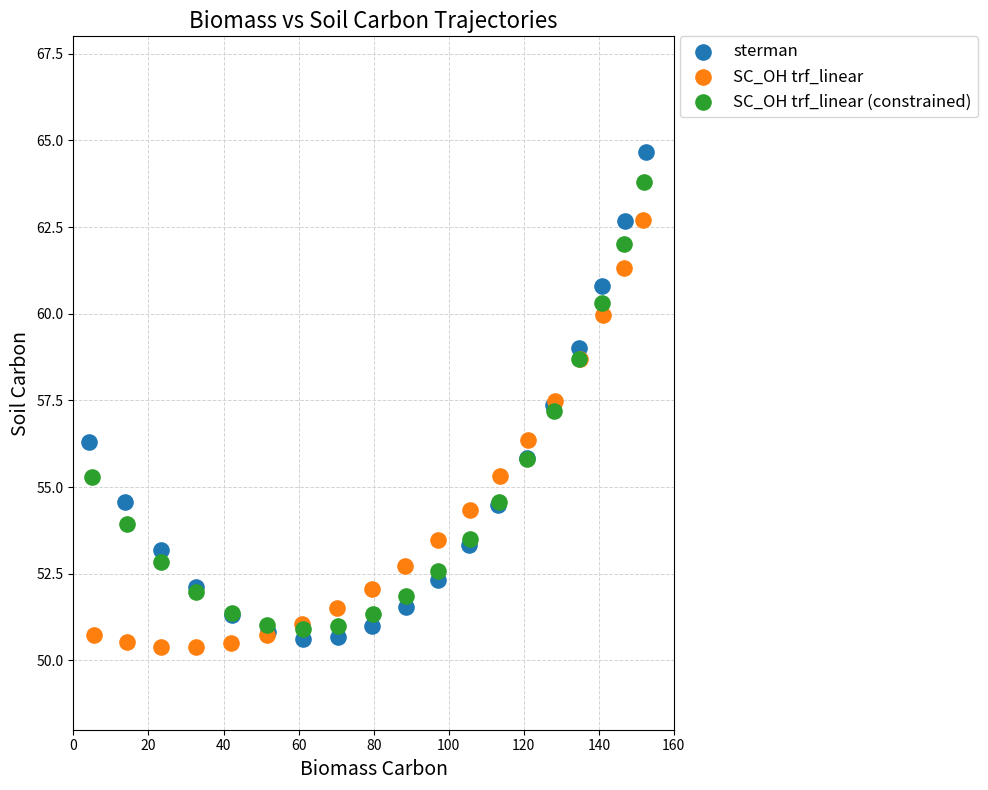

Which series has the largest Y range (max minus min)?

sterman